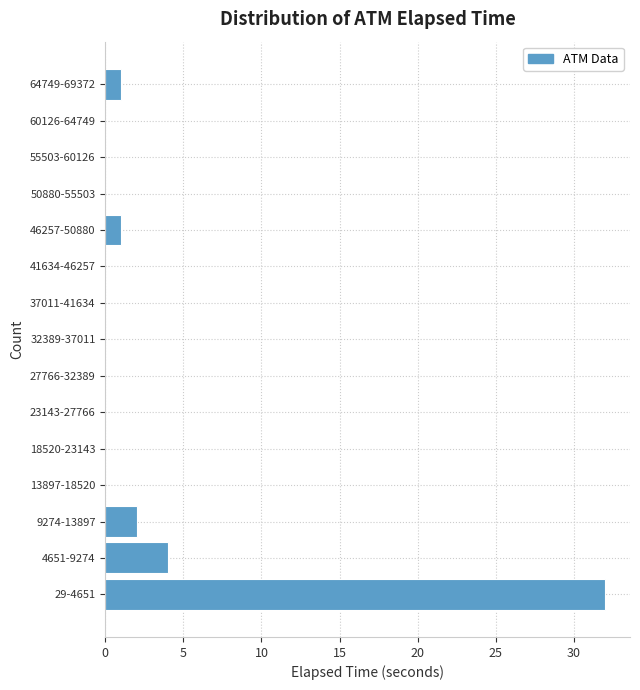

Reading top to bottom, extract all data points from this chart.

64749-69372=1	60126-64749=0	55503-60126=0	50880-55503=0	46257-50880=1	41634-46257=0	37011-41634=0	32389-37011=0	27766-32389=0	23143-27766=0	18520-23143=0	13897-18520=0	9274-13897=2	4651-9274=4	29-4651=32